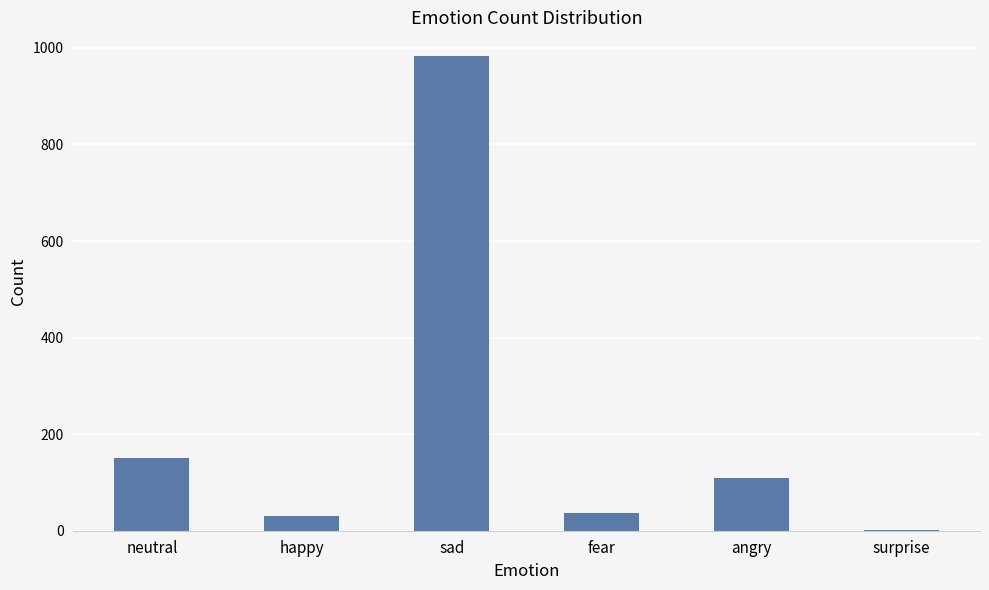

What is the sum of all values?

1312